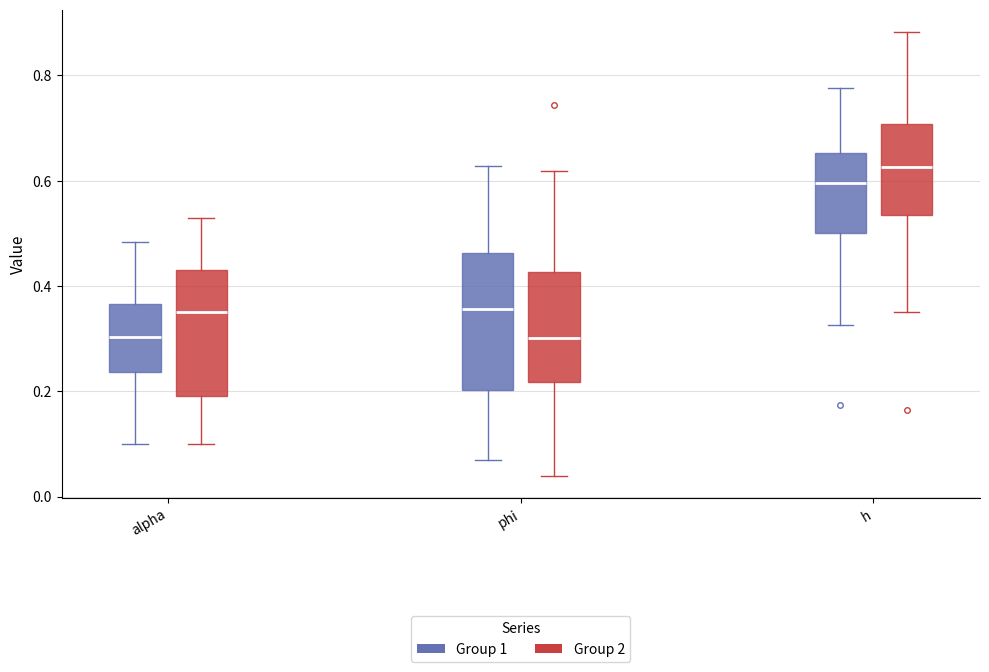

Reading left to right, transcribe this box plot: for each box, give where its median line is, the range the box spans, and where its two whiskers end, as read against the y-axis. The values are not printed on the chart, so give them approximately, as read against the axis.

alpha (Group 1): median 0.30, box 0.24 to 0.36, whiskers 0.10 to 0.48
alpha (Group 2): median 0.36, box 0.20 to 0.44, whiskers 0.10 to 0.52
phi (Group 1): median 0.36, box 0.20 to 0.46, whiskers 0.08 to 0.62
phi (Group 2): median 0.30, box 0.22 to 0.42, whiskers 0.04 to 0.62
h (Group 1): median 0.60, box 0.50 to 0.66, whiskers 0.32 to 0.78
h (Group 2): median 0.62, box 0.54 to 0.70, whiskers 0.36 to 0.88